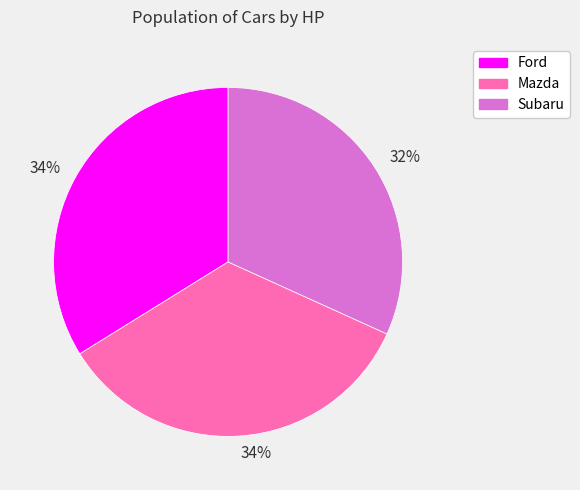

Is there any slice that represents more than half of the pie?

No